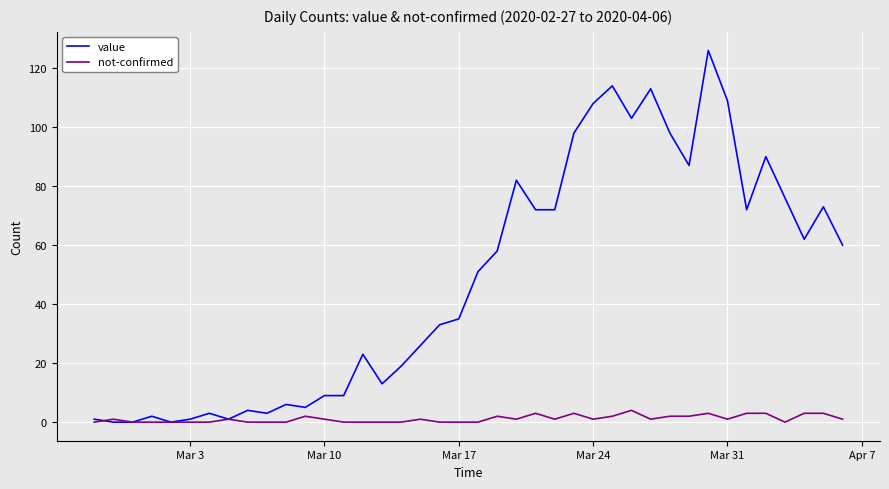

What is the highest value of the value series?

126